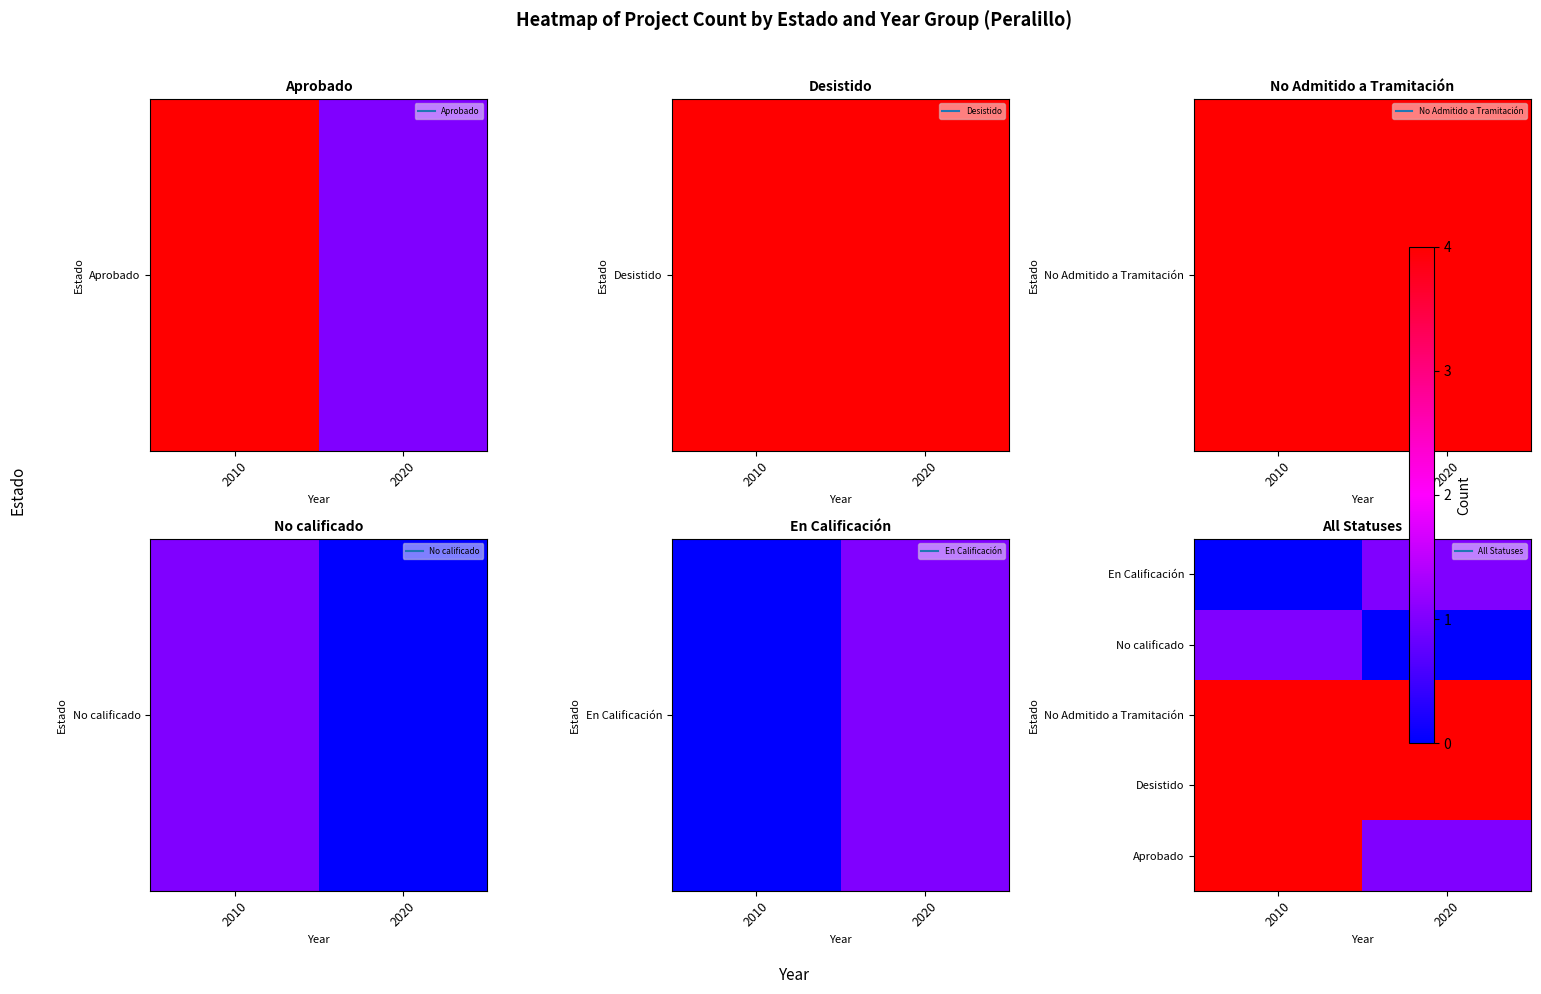

What is the total value across all series at 2010?

34